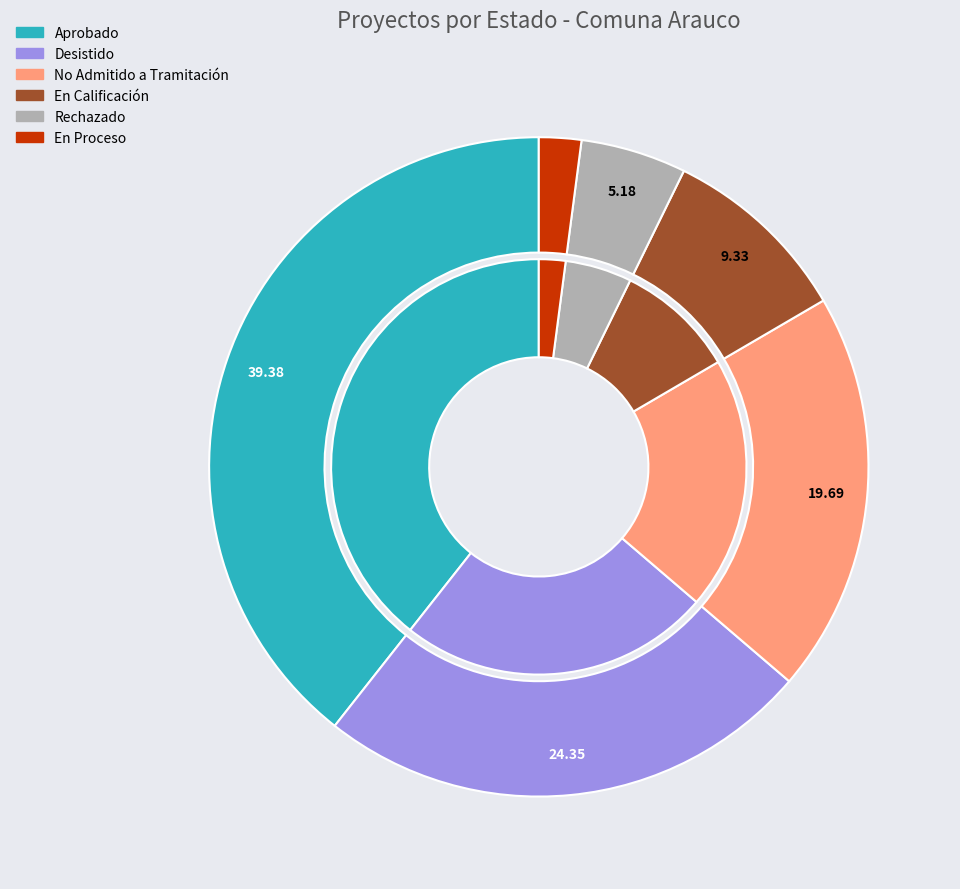

Is the sum of En Proceso and En Calificación greater than half?

No